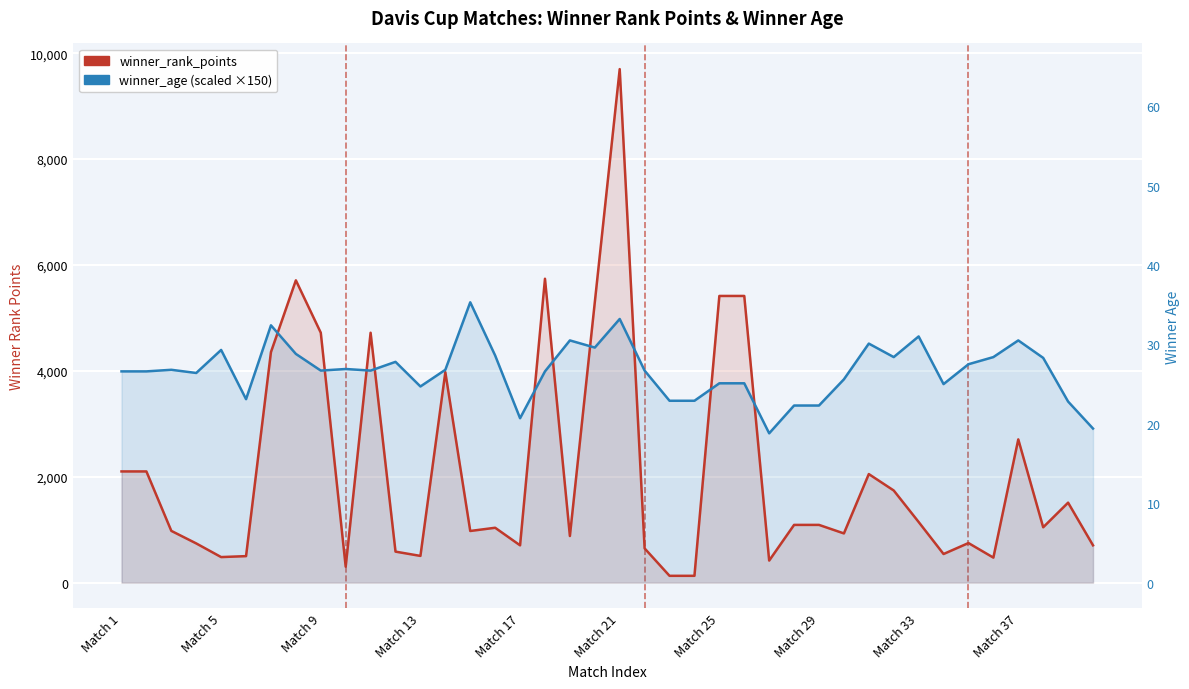

In winner_rank_points, how many points are higher than both neighbors (excluding endpoints)?

10